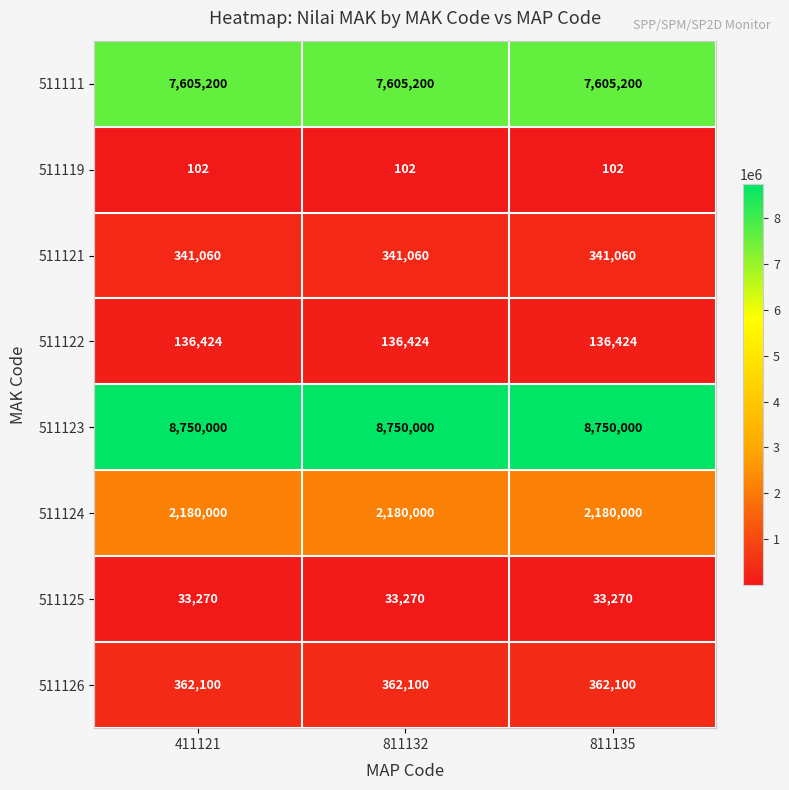

Is the value of 511126 at 411121 greater than the value of 511125 at 811135?

Yes